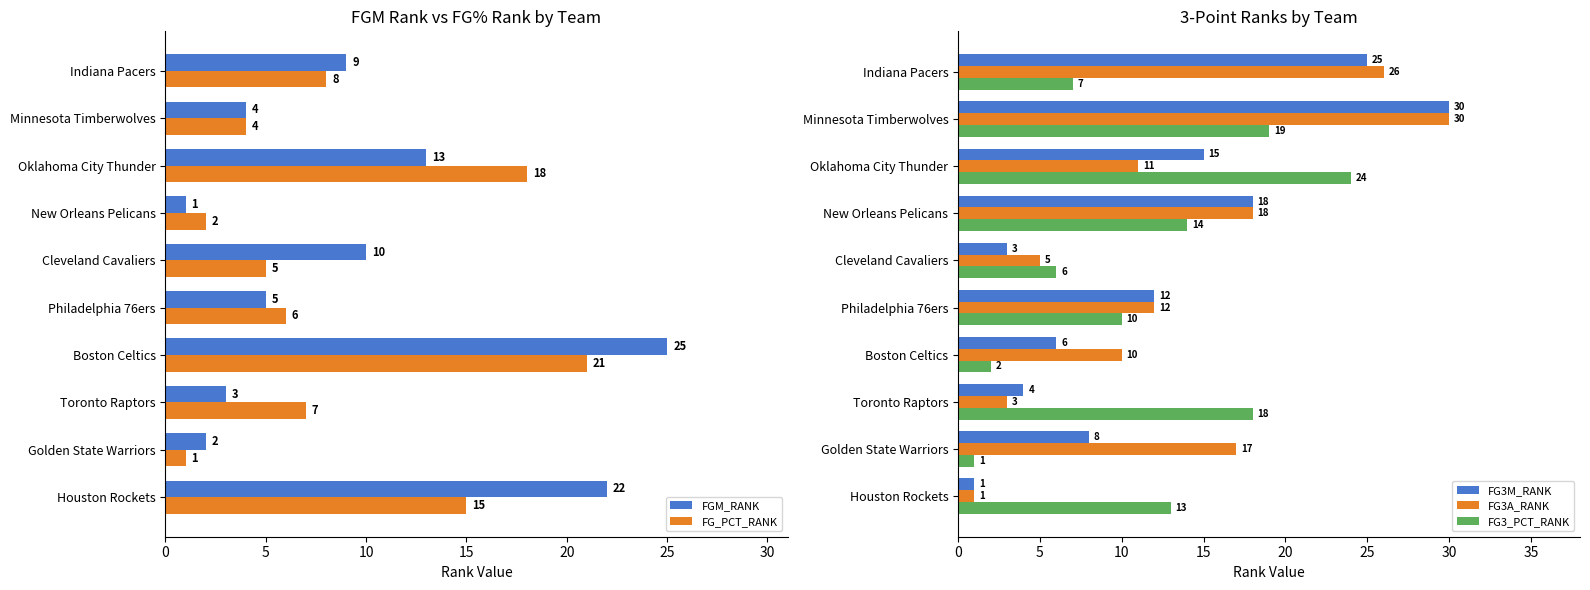

What are all the series names shown in the legend?

FGM_RANK, FG_PCT_RANK, FG3M_RANK, FG3A_RANK, FG3_PCT_RANK